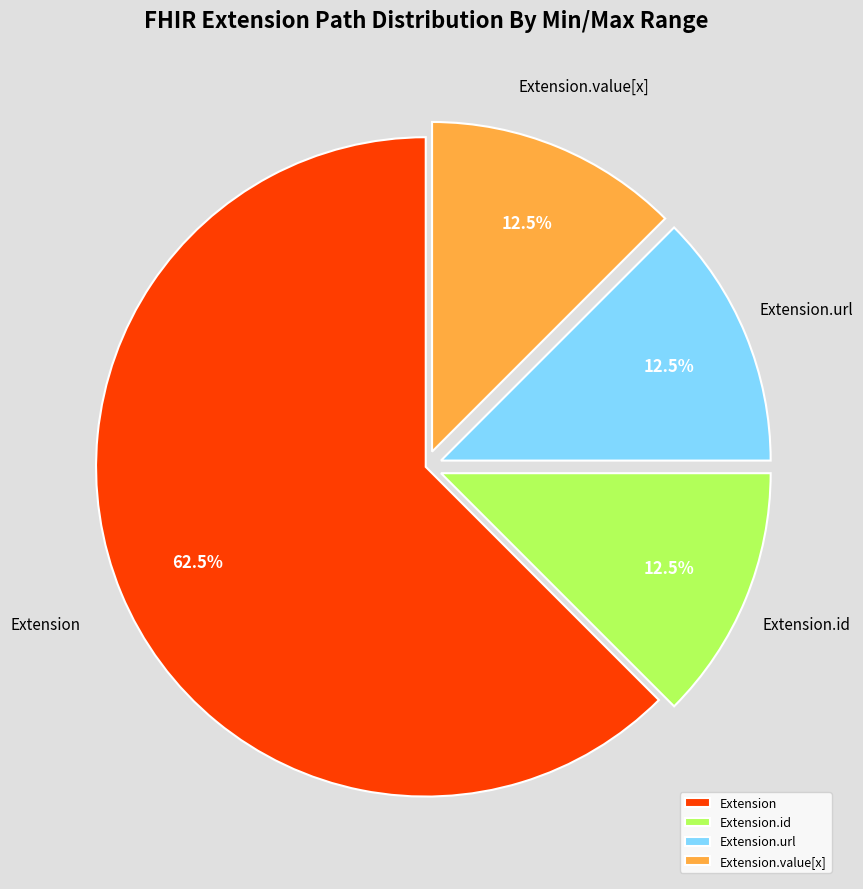

Which slice represents more than half of the pie?

Extension